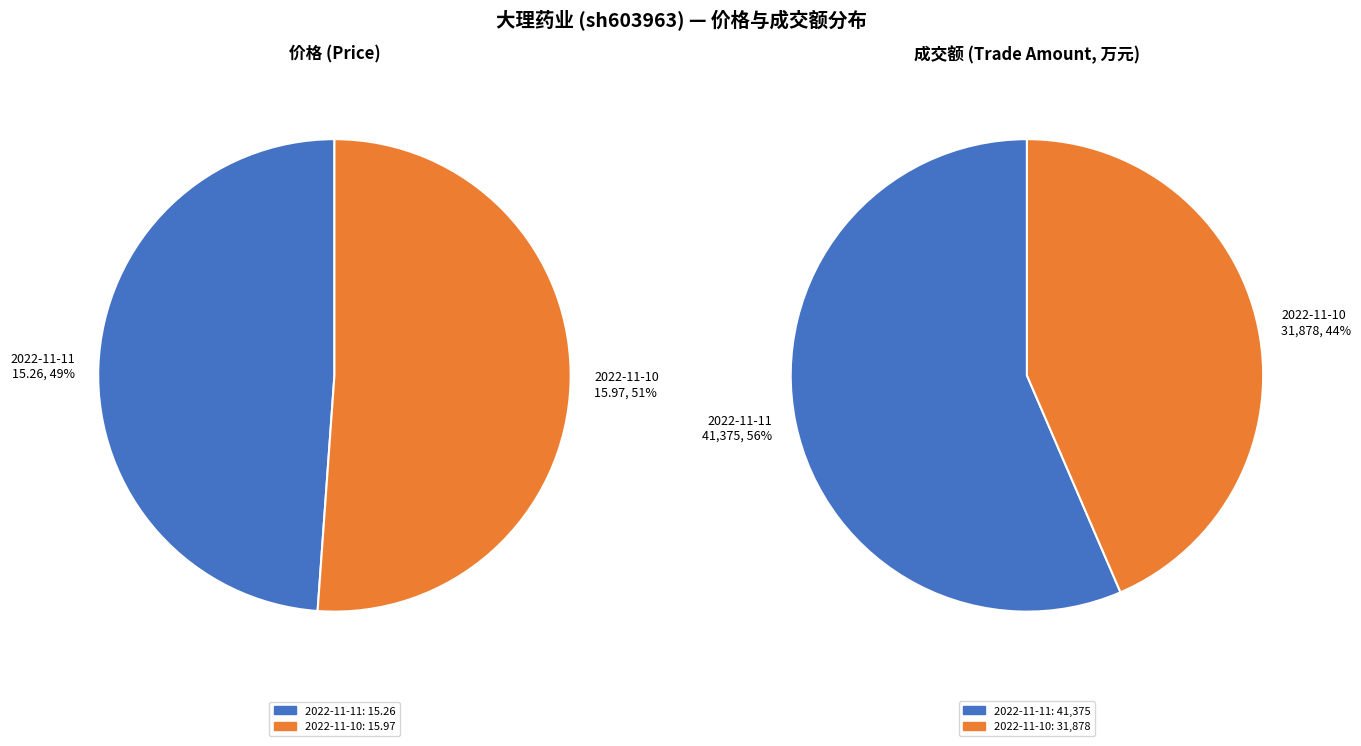

To the nearest percent, what is the difference between the 2022-11-11 and 2022-11-10 slice percentages?

2%